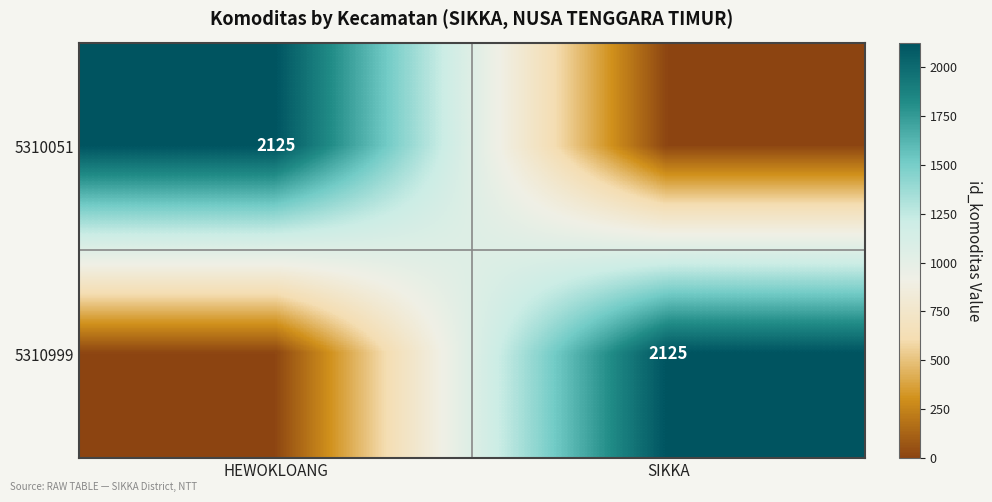

True or false: 5310999 has a value of 2125 at SIKKA.

True